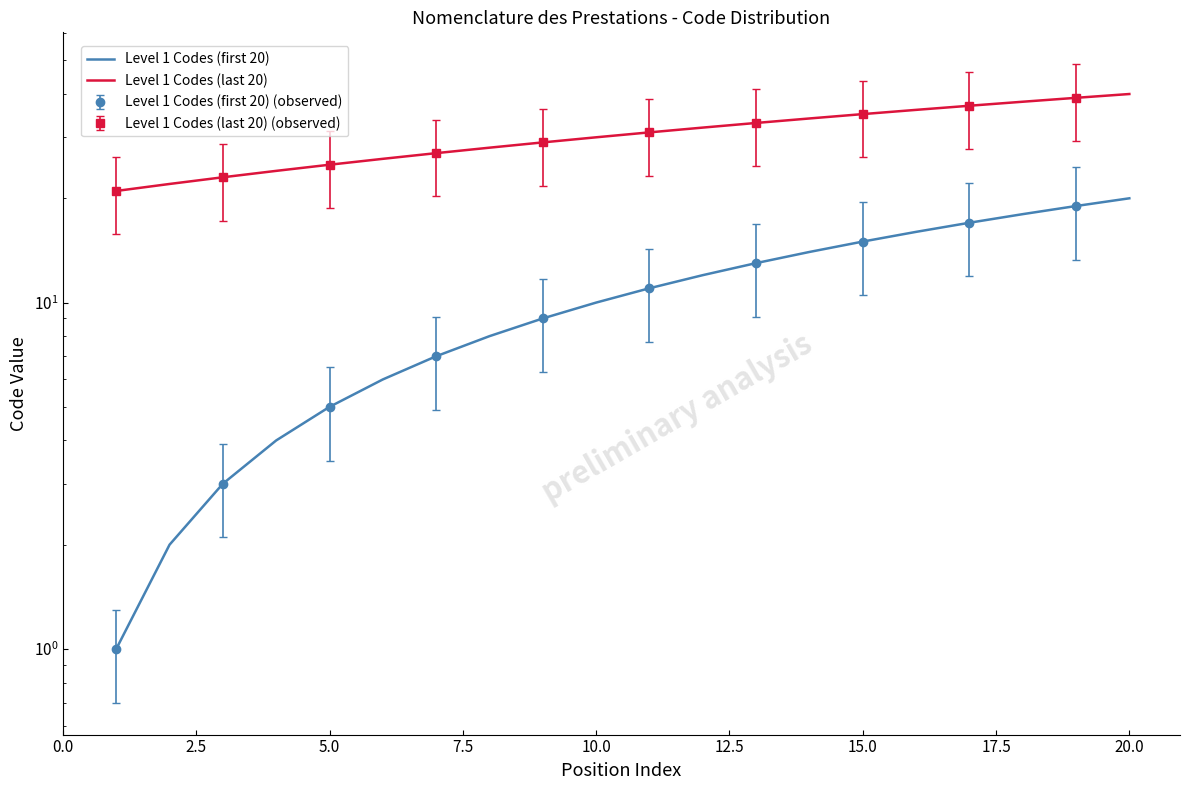

What is the difference between the maximum and second lowest values in the Level 1 Codes (first 20) series?

18